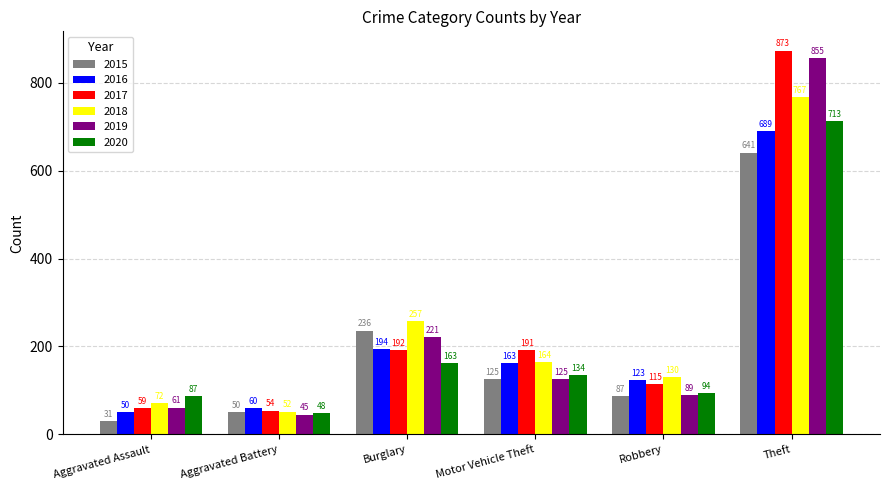

Is it true that 2016 equals 689 at Theft?

True